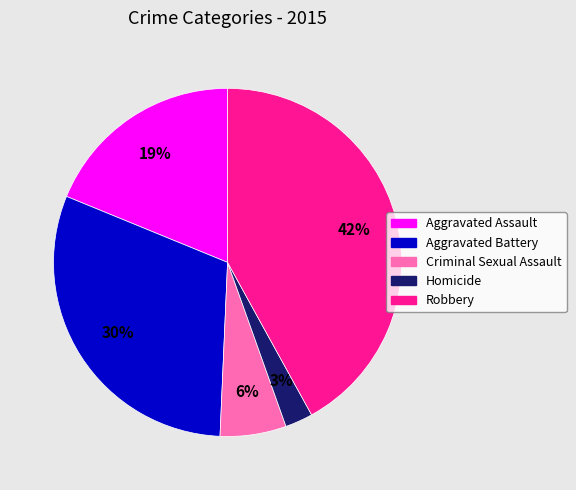

What percentage is the Aggravated Assault slice, to the nearest percent?

19%